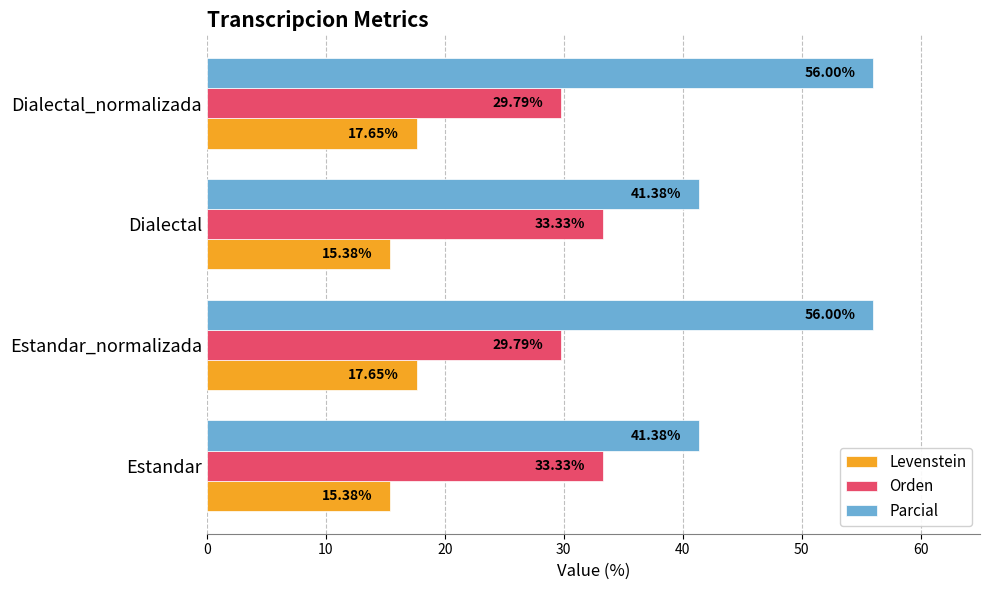

What is the sum of all Parcial values?

194.8